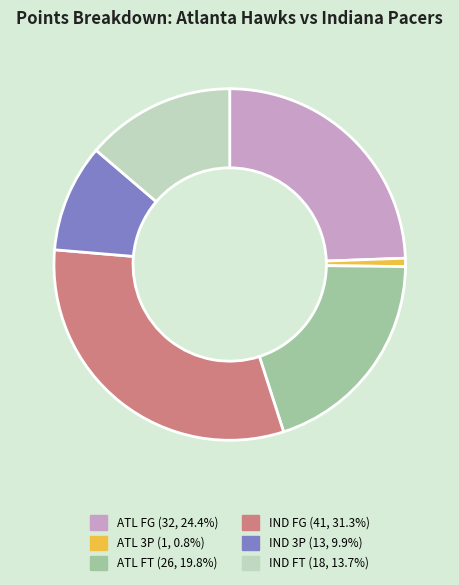

Is there any slice that represents more than half of the pie?

No